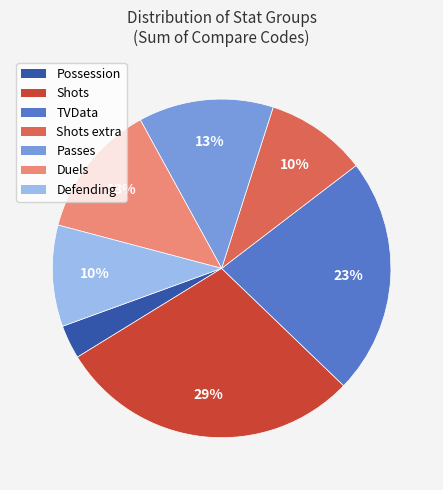

To the nearest percent, what is the average slice percentage?

14%